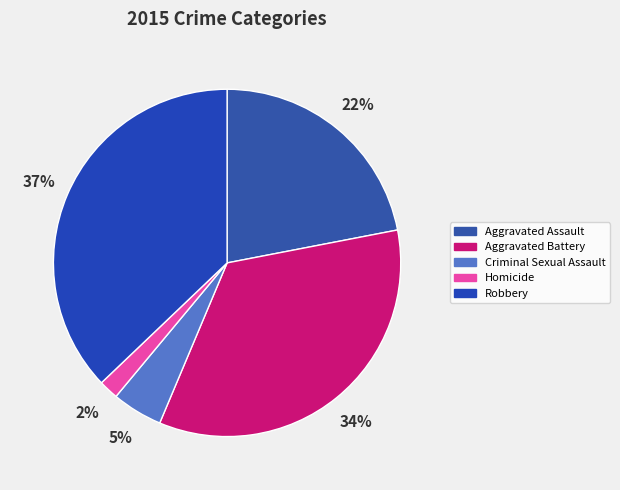

To the nearest percent, what portion does Aggravated Battery represent?

34%